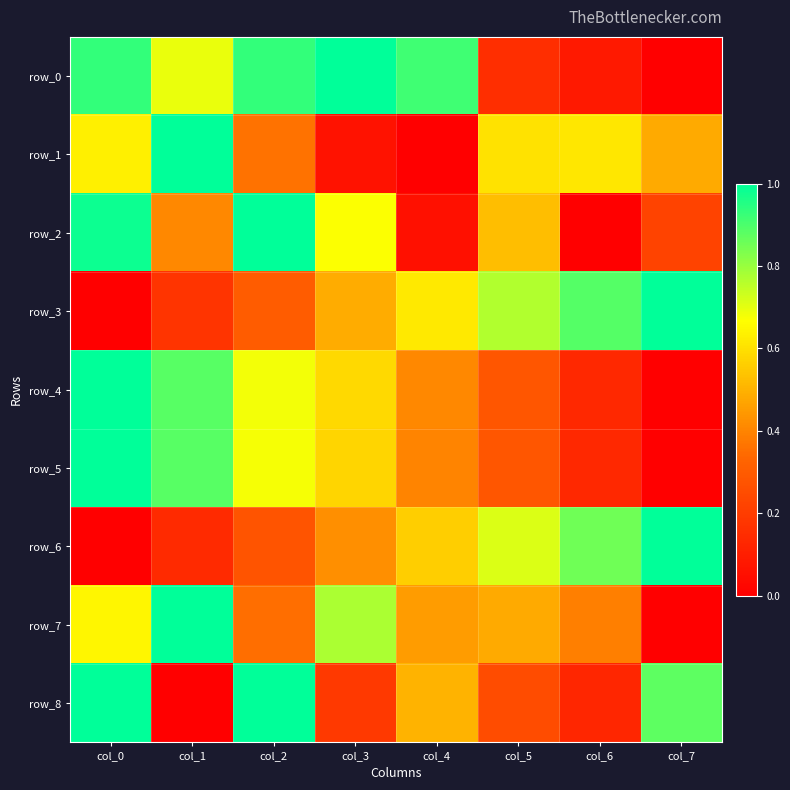

At which label does row_3 reach its minimum?

col_0